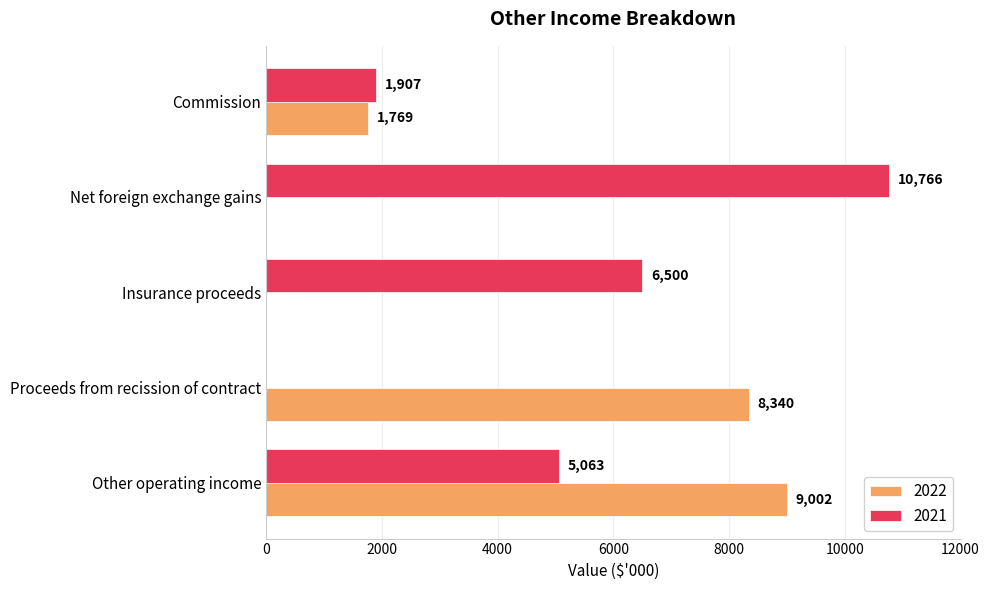

What is the maximum value for 2021?

10766